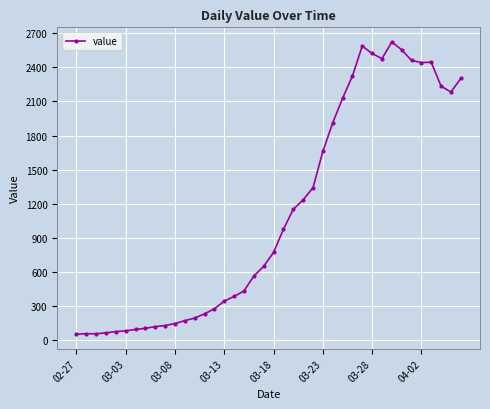

What is the value of the 14th point from the left?

234